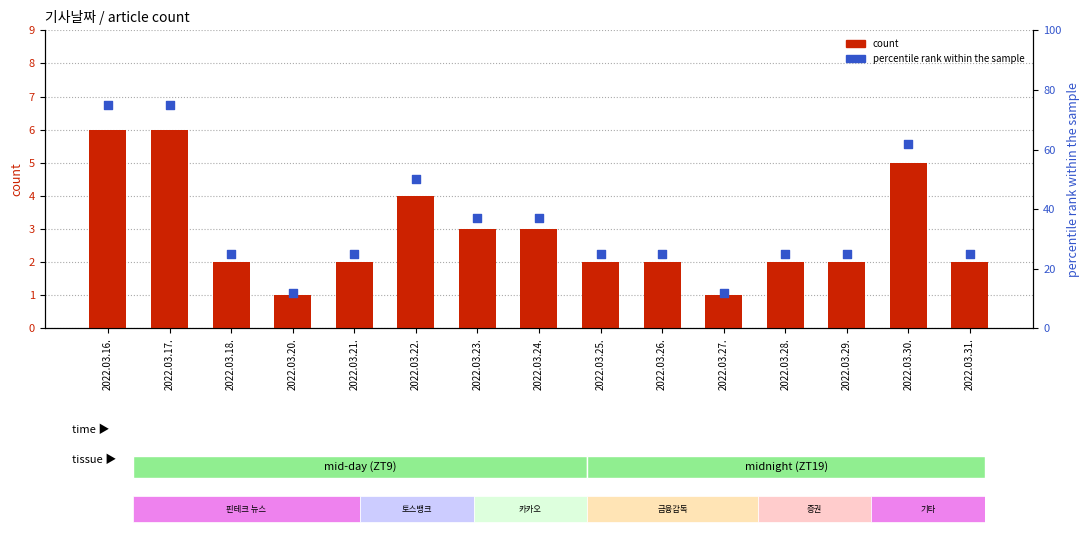

Which series has the widest spread of Y values?

percentile rank within the sample